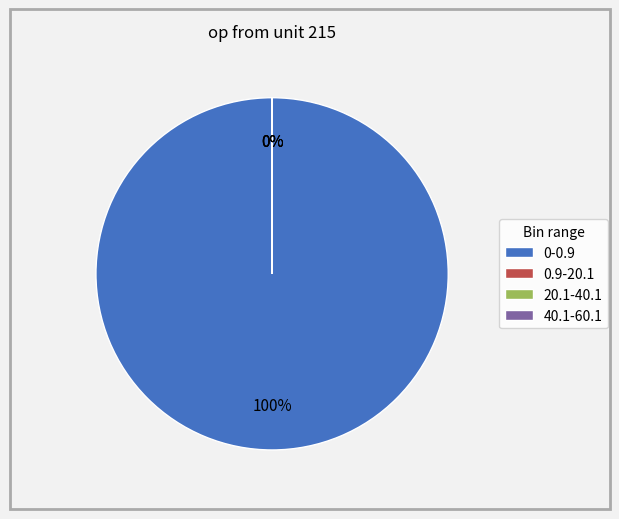

To the nearest percent, what portion does 0-0.9 represent?

100%